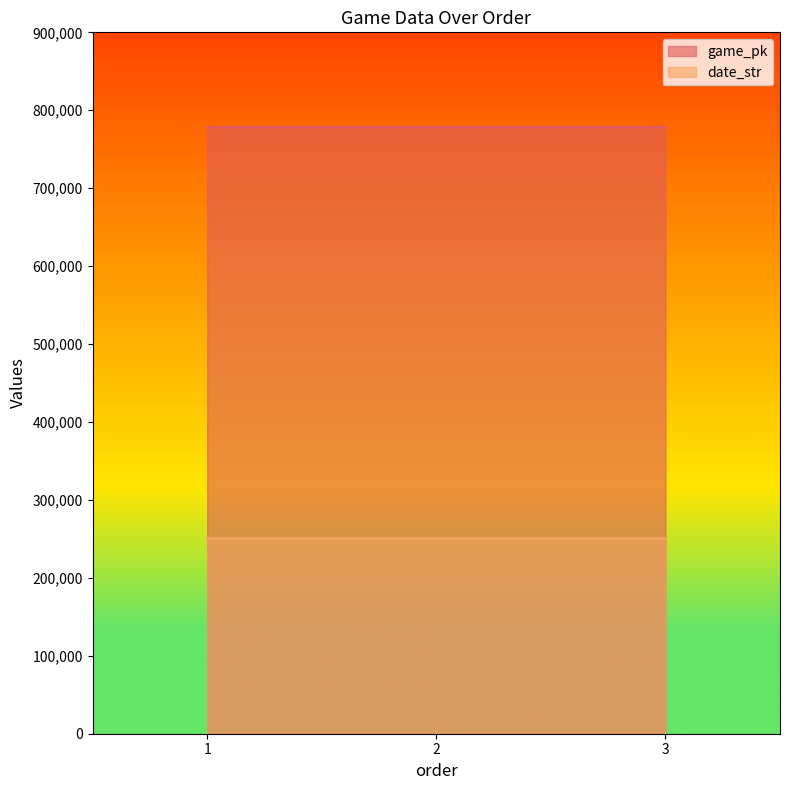

What is the difference between the maximum and minimum values in the game_pk series?

35